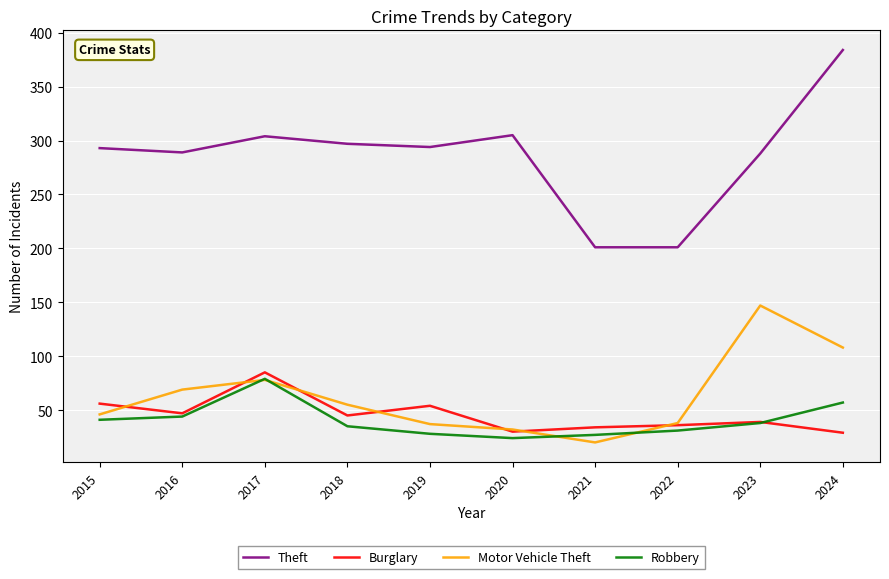

What is the lowest value of the Robbery series?

24